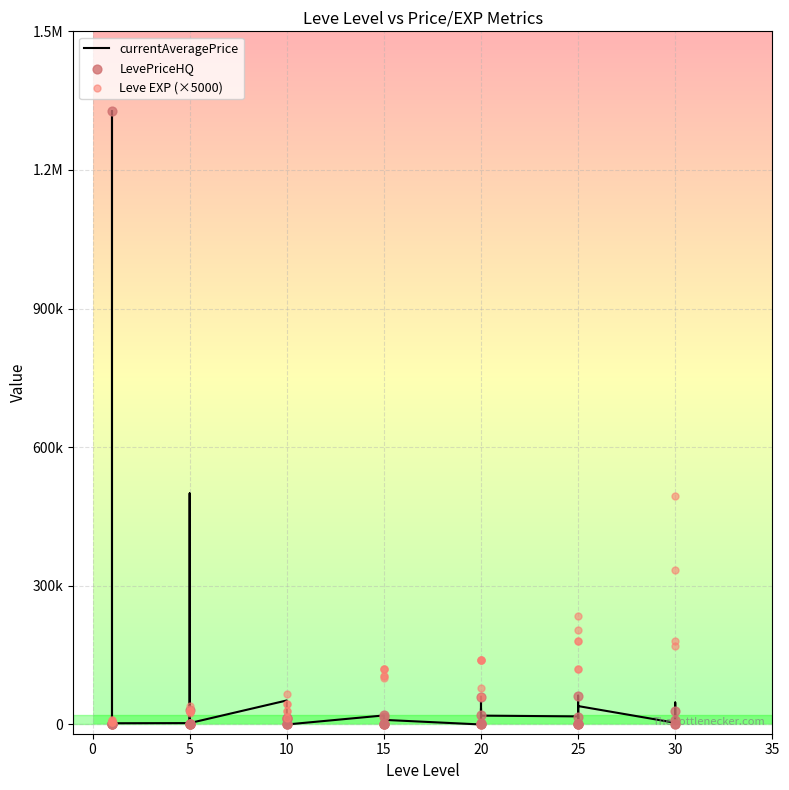

What are all the series names shown in the legend?

currentAveragePrice, LevePriceHQ, Leve EXP (×5000)